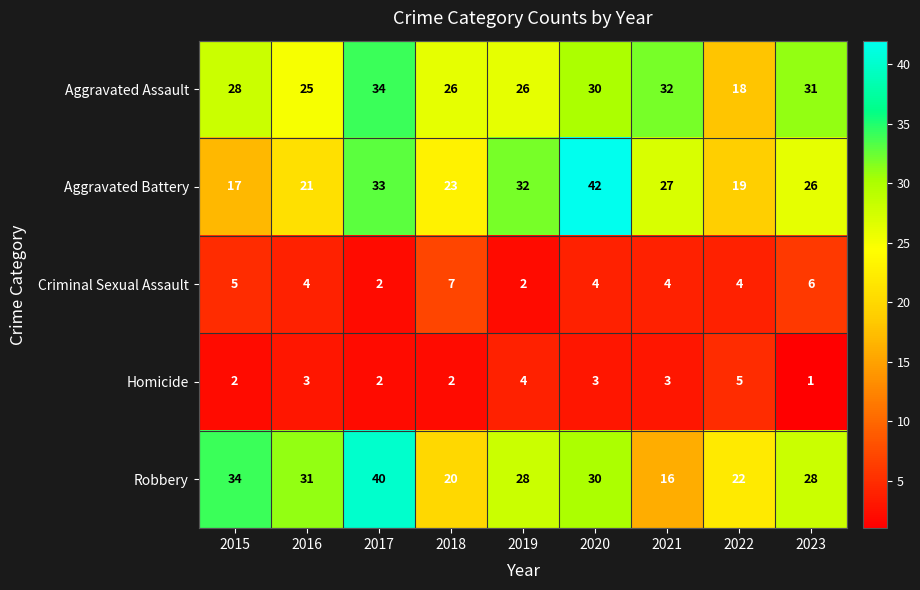

Count the number of categories in the chart.

9